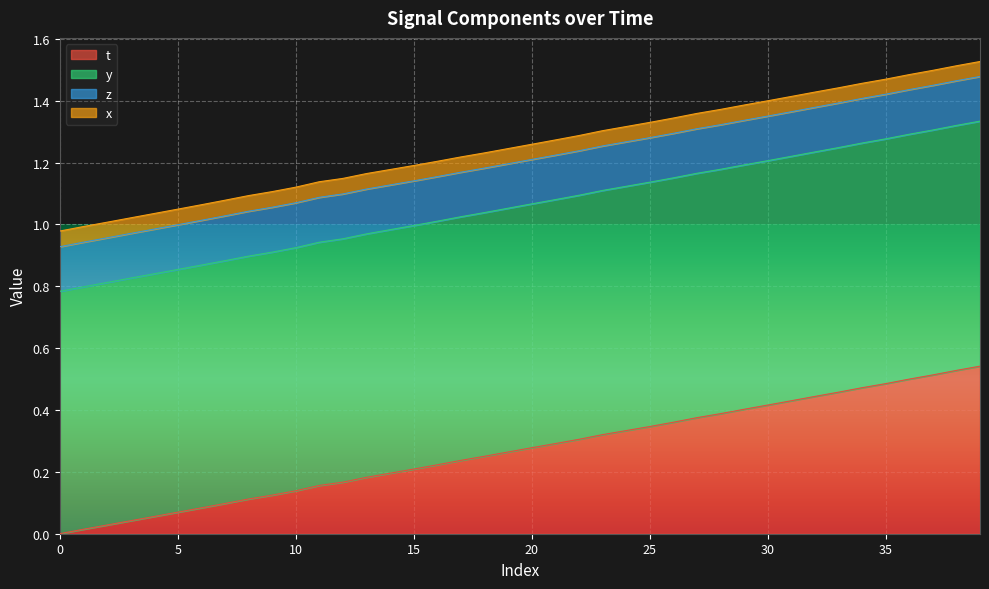

Which label corresponds to the largest value in the chart?

39